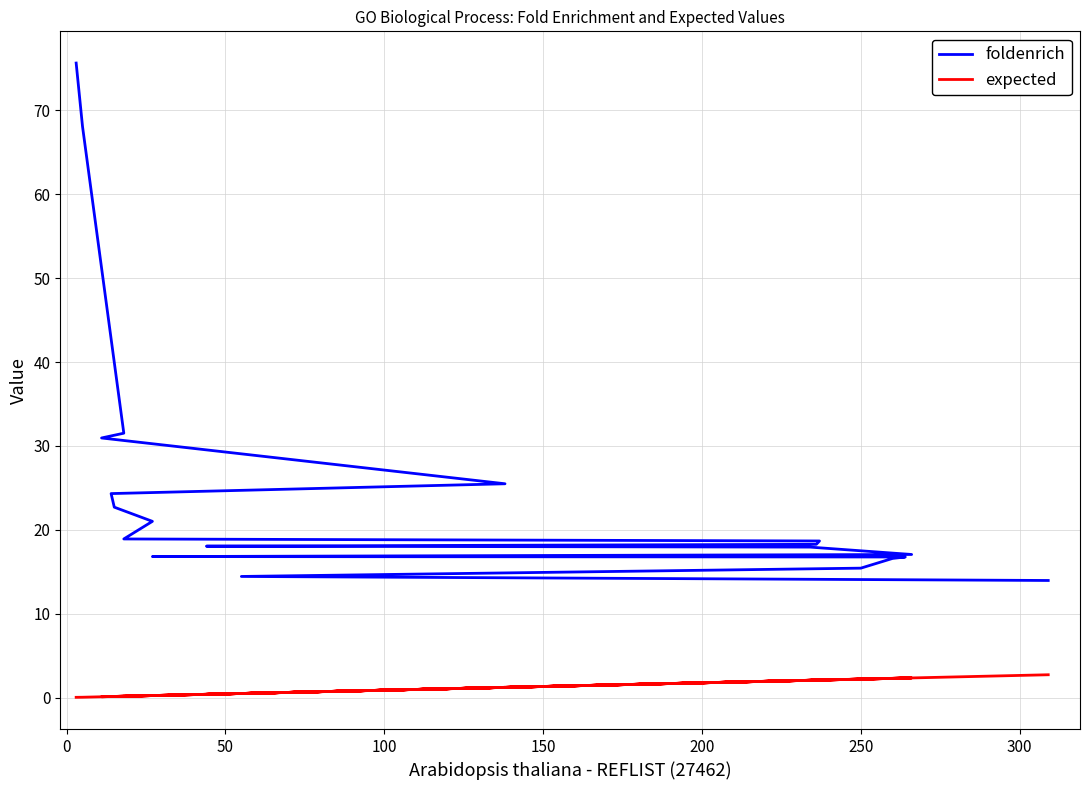

Reading right to left, what are all the values shown in this chart?

foldenrich: 14.0	14.4	15.4	16.6	16.8	16.8	17.1	17.9	18.1	18.3	18.7	18.9	21.0	22.7	24.3	25.5	30.9	31.5	68.1	75.7
expected: 2.7	0.5	2.2	2.3	2.3	0.2	2.3	2.1	0.4	2.1	2.1	0.2	0.2	0.1	0.1	1.2	0.1	0.2	0.0	0.0